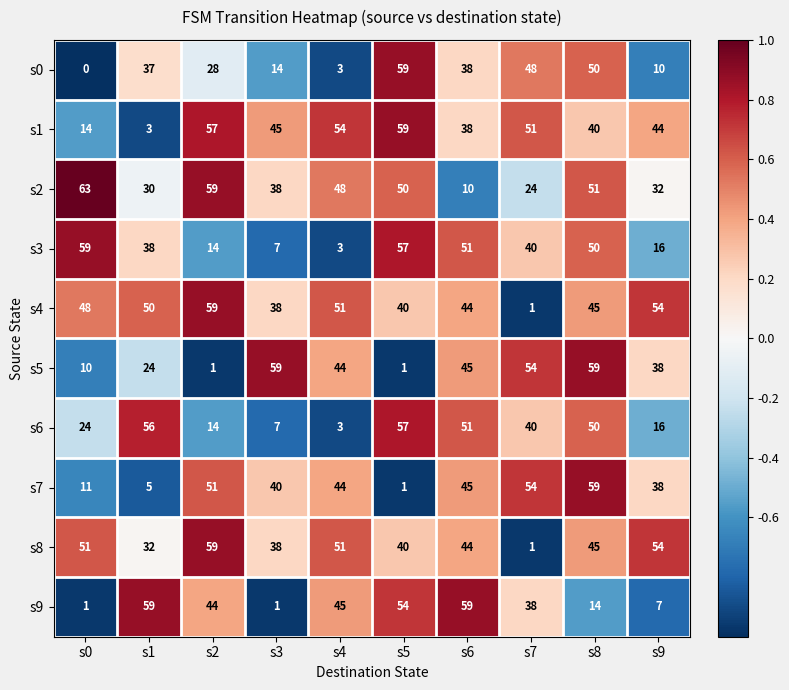

At how many categories does at least one series exceed 31?

10